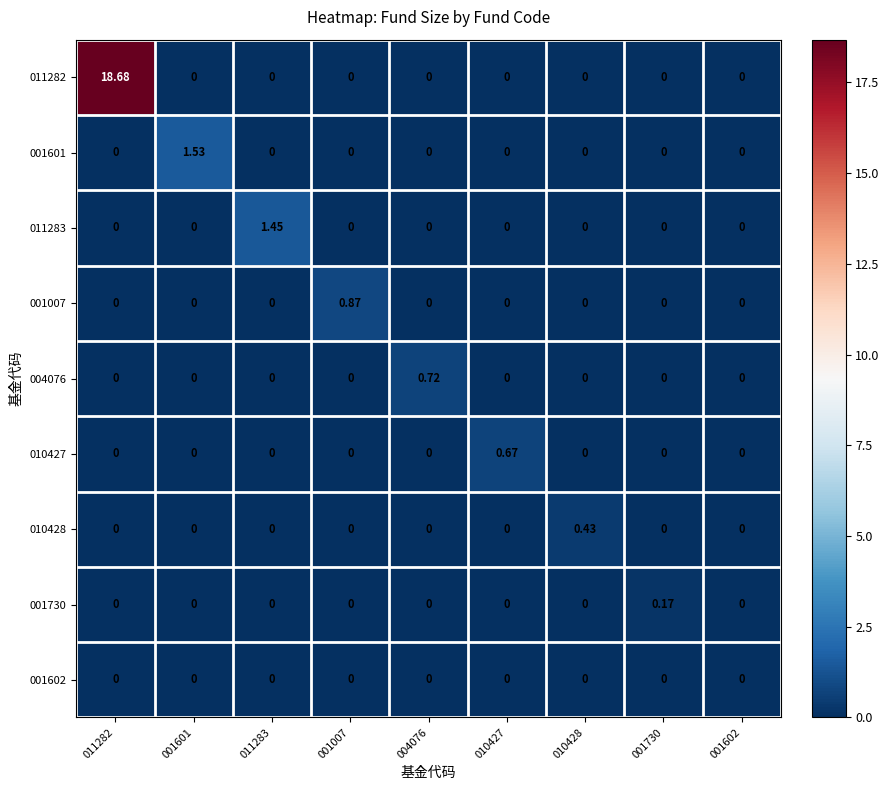

Reading left to right, transcribe all the data shown in this chart.

011282: 011282=18.7	001601=0.0	011283=0.0	001007=0.0	004076=0.0	010427=0.0	010428=0.0	001730=0.0	001602=0.0
001601: 011282=0.0	001601=1.5	011283=0.0	001007=0.0	004076=0.0	010427=0.0	010428=0.0	001730=0.0	001602=0.0
011283: 011282=0.0	001601=0.0	011283=1.4	001007=0.0	004076=0.0	010427=0.0	010428=0.0	001730=0.0	001602=0.0
001007: 011282=0.0	001601=0.0	011283=0.0	001007=0.9	004076=0.0	010427=0.0	010428=0.0	001730=0.0	001602=0.0
004076: 011282=0.0	001601=0.0	011283=0.0	001007=0.0	004076=0.7	010427=0.0	010428=0.0	001730=0.0	001602=0.0
010427: 011282=0.0	001601=0.0	011283=0.0	001007=0.0	004076=0.0	010427=0.7	010428=0.0	001730=0.0	001602=0.0
010428: 011282=0.0	001601=0.0	011283=0.0	001007=0.0	004076=0.0	010427=0.0	010428=0.4	001730=0.0	001602=0.0
001730: 011282=0.0	001601=0.0	011283=0.0	001007=0.0	004076=0.0	010427=0.0	010428=0.0	001730=0.2	001602=0.0
001602: 011282=0.0	001601=0.0	011283=0.0	001007=0.0	004076=0.0	010427=0.0	010428=0.0	001730=0.0	001602=0.0